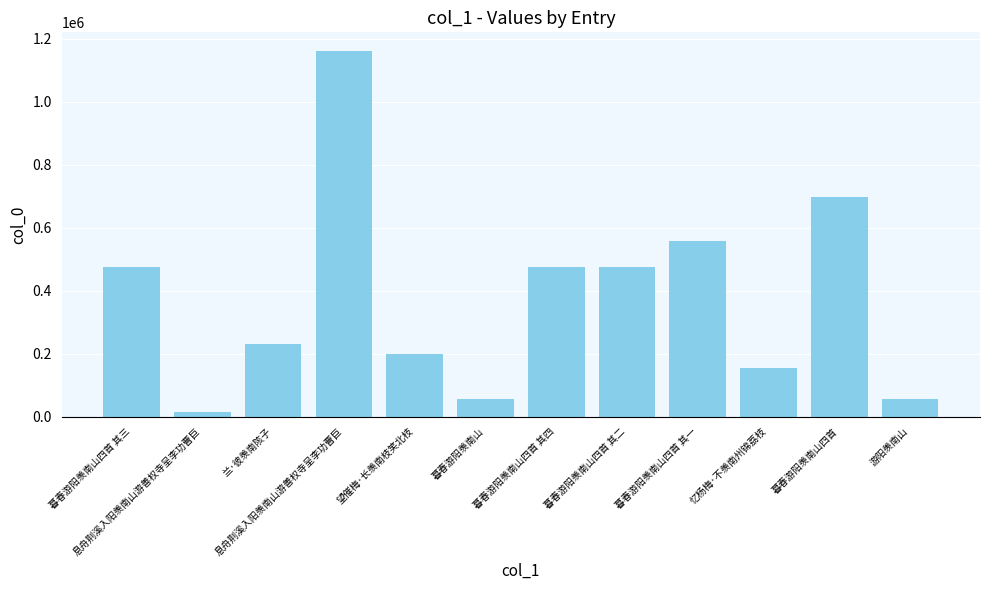

What is the approximate value at 息舟荆溪入阳羡南山游善权寺呈李功曹巨?

1162217